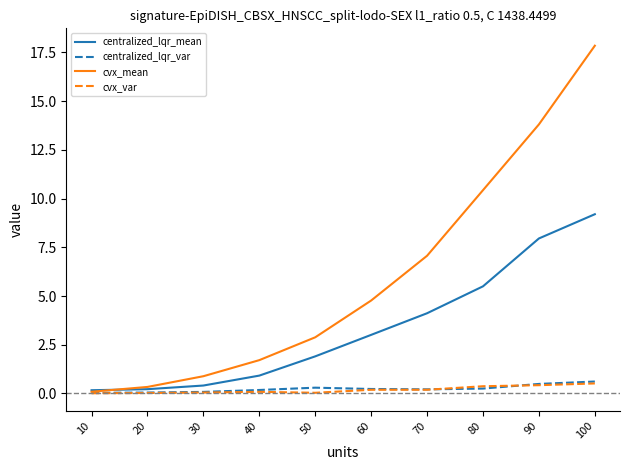

The cvx_mean series shows 25.8 at 100. True or false?

False